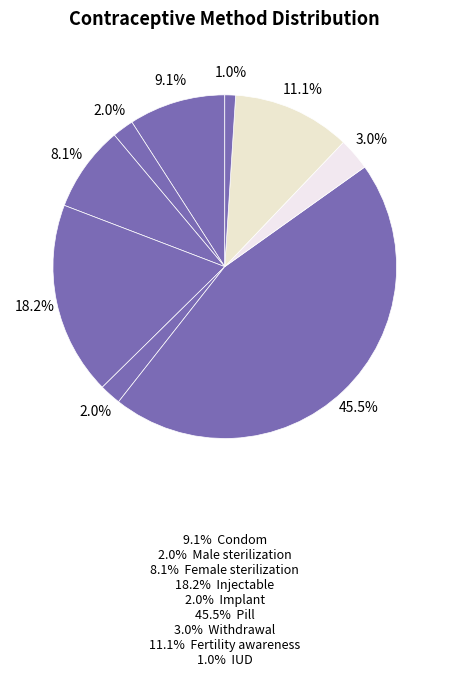

How many segments does this pie chart have?

9